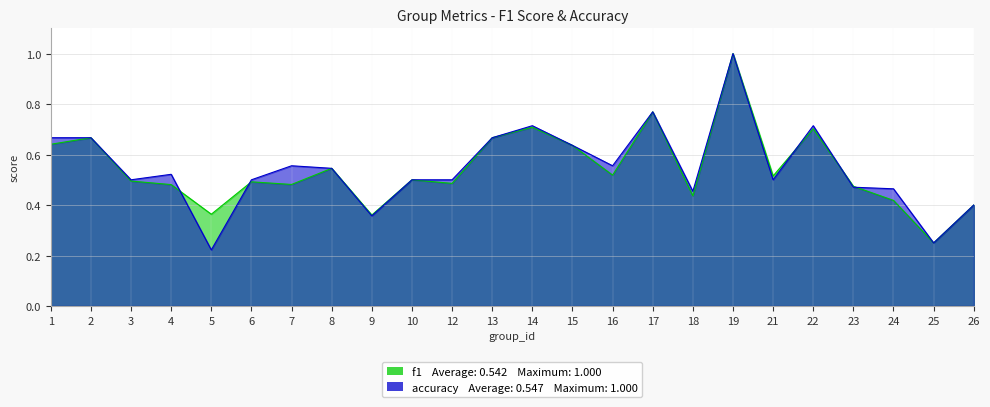

The value of accuracy at 13 is 0.7. True or false?

True